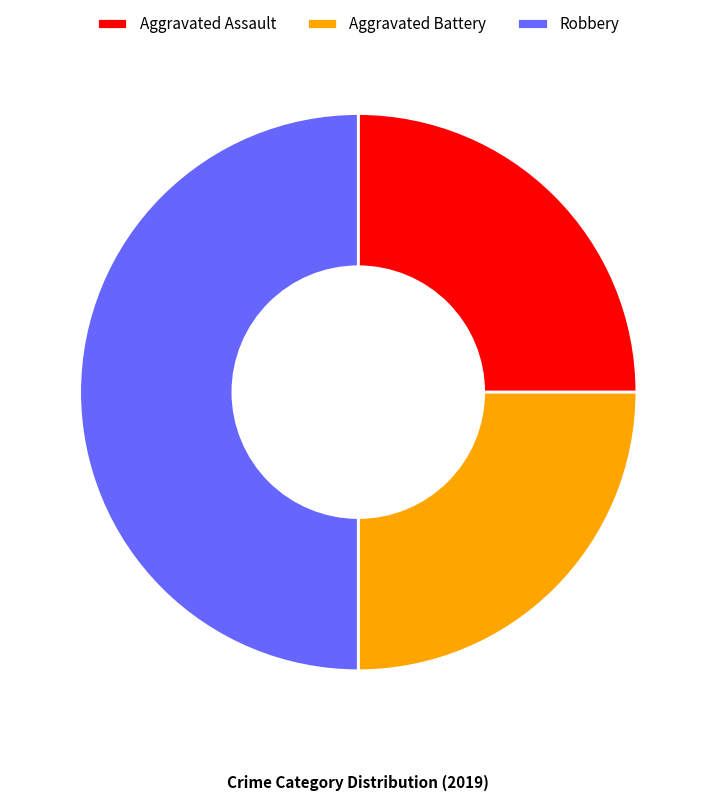

Which has a higher value, Robbery or Aggravated Battery?

Robbery